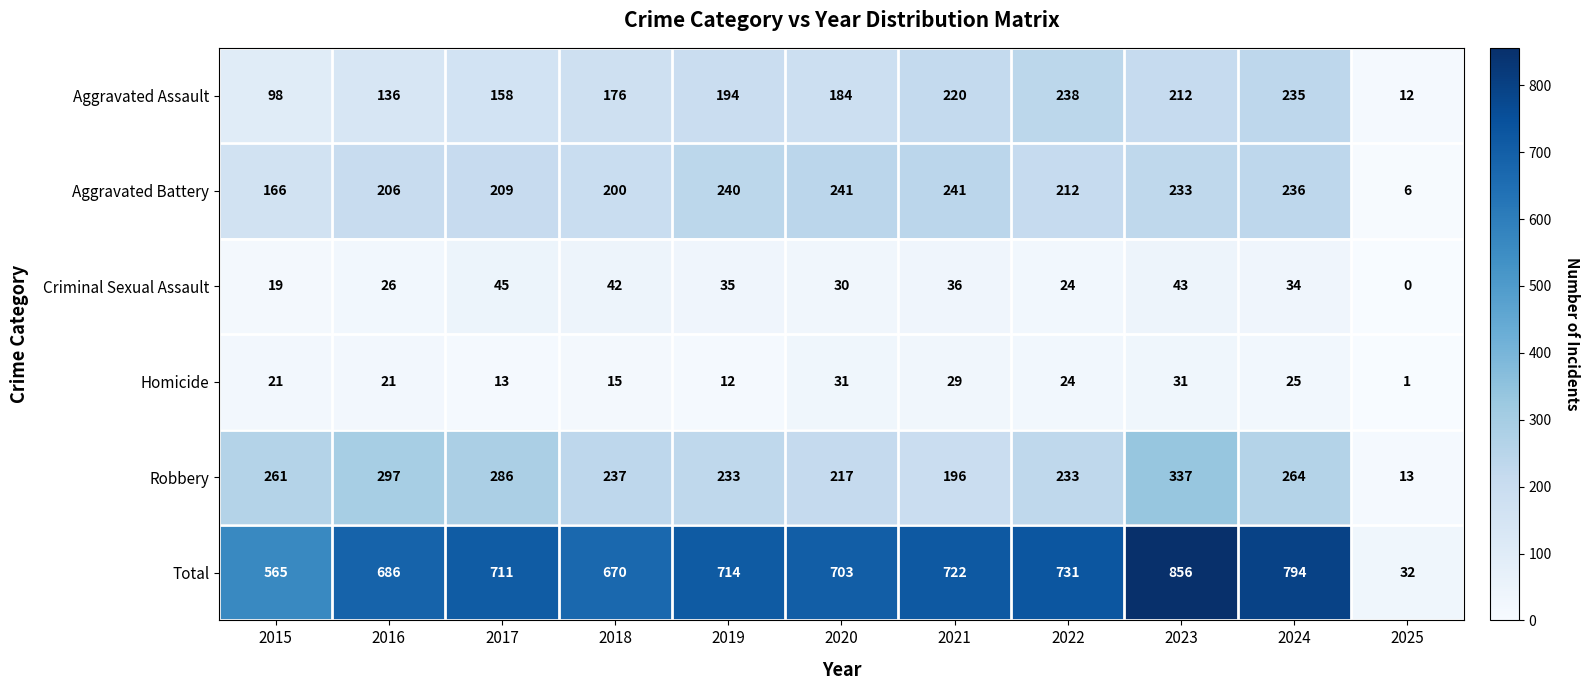

List the series in order of their peak value, lowest first.

Homicide, Criminal Sexual Assault, Aggravated Assault, Aggravated Battery, Robbery, Total